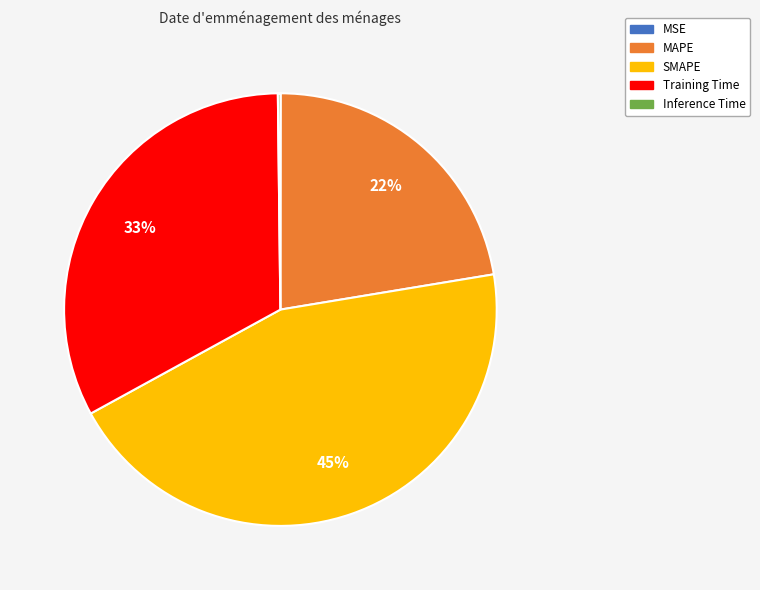

Is it true that Training Time is 23% of the pie?

False